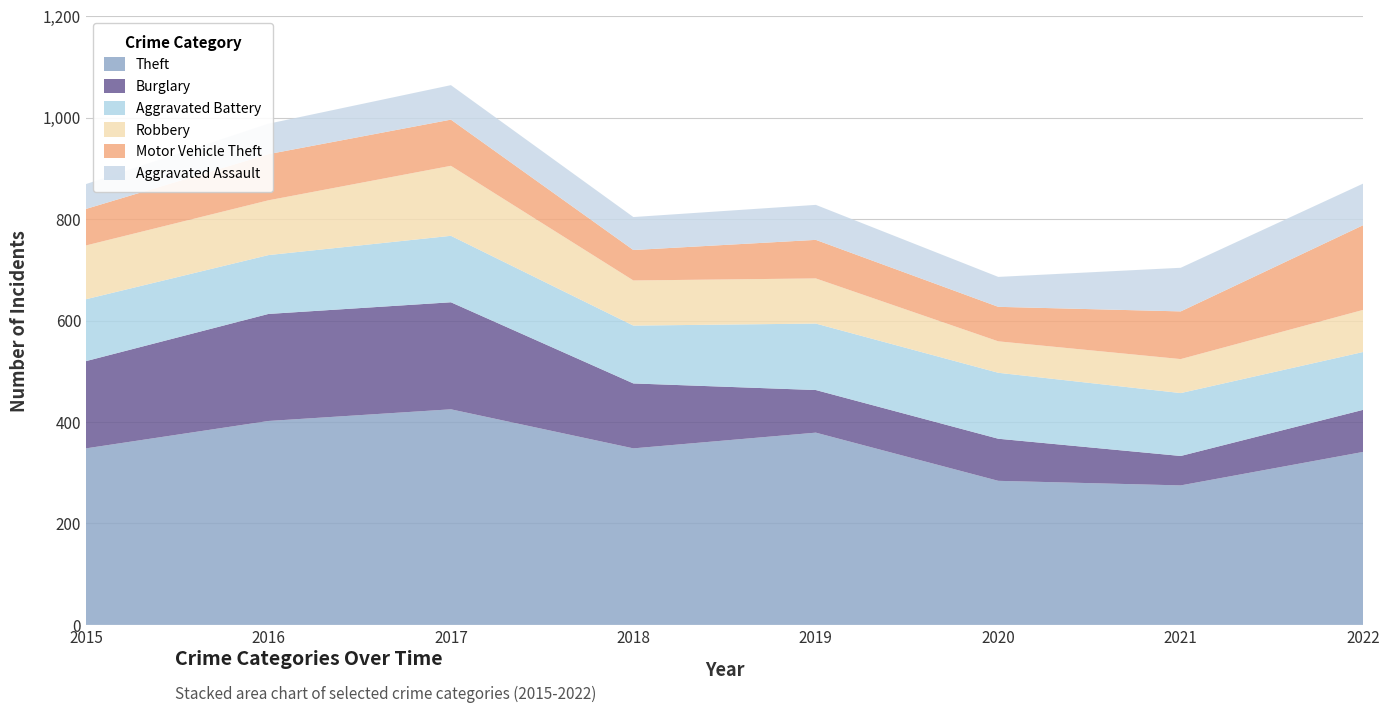

Reading left to right, list all the values displayed in this chart.

Theft: 348	402	425	348	379	284	275	341
Burglary: 172	211	211	128	84	83	58	83
Aggravated Battery: 122	116	131	114	131	130	124	114
Robbery: 106	108	138	89	89	62	67	83
Motor Vehicle Theft: 72	91	91	60	76	68	94	167
Aggravated Assault: 49	60	68	65	69	59	86	82